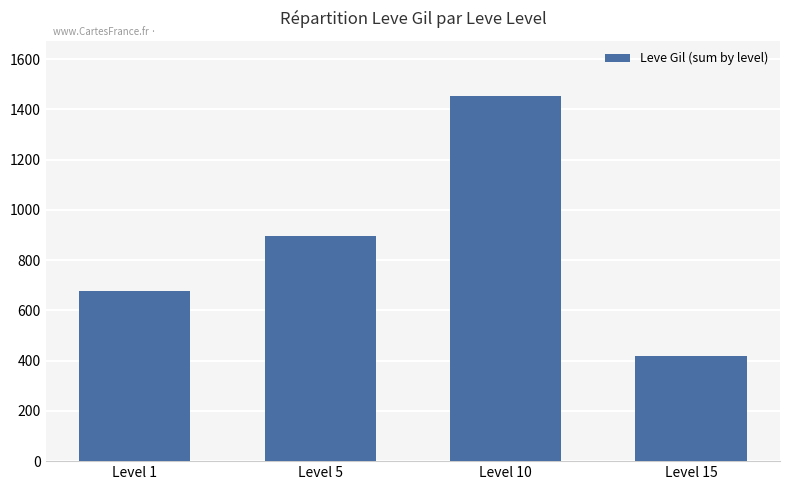

Which label corresponds to the smallest value in the chart?

Level 15